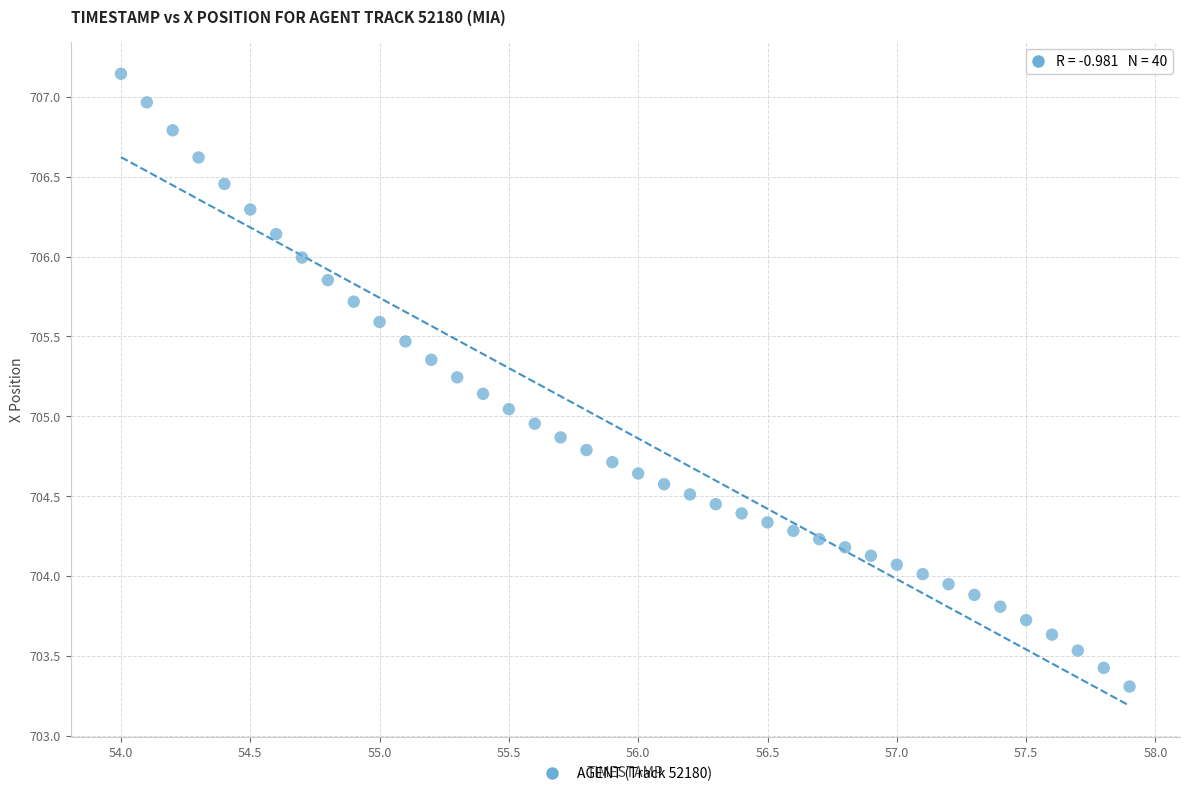

What is the range of X values (max minus min)?

3.9